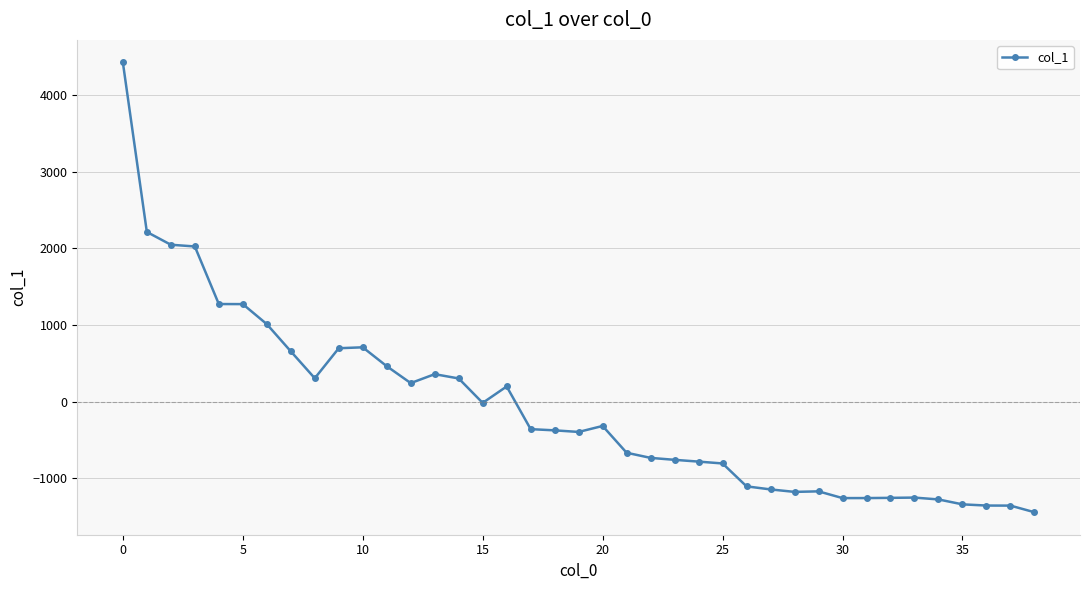

Count the number of data series in this chart.

1